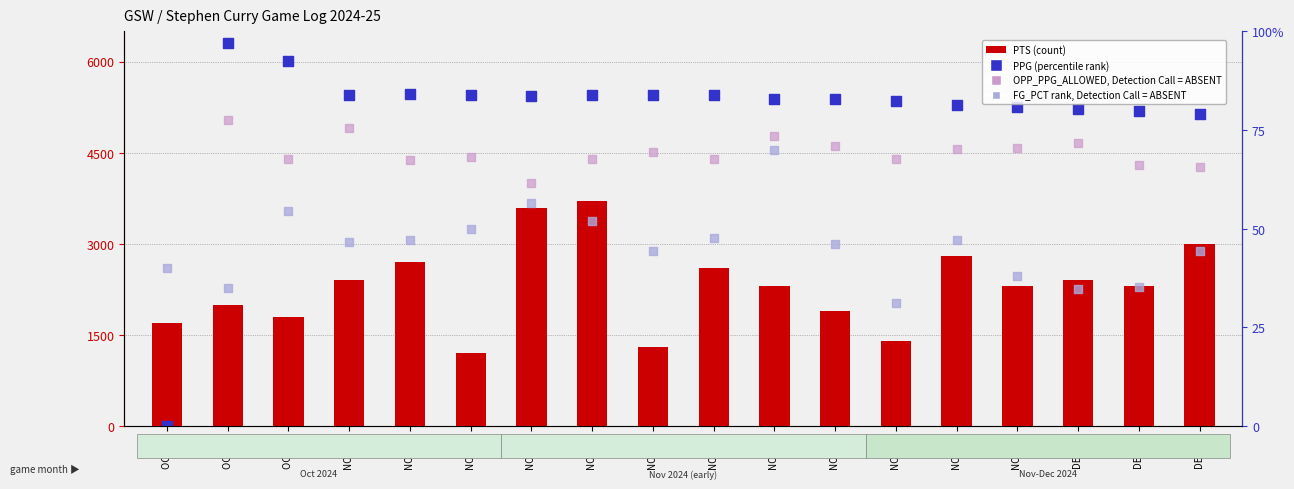

What is the total value across all series at NOV 30?

12170.1